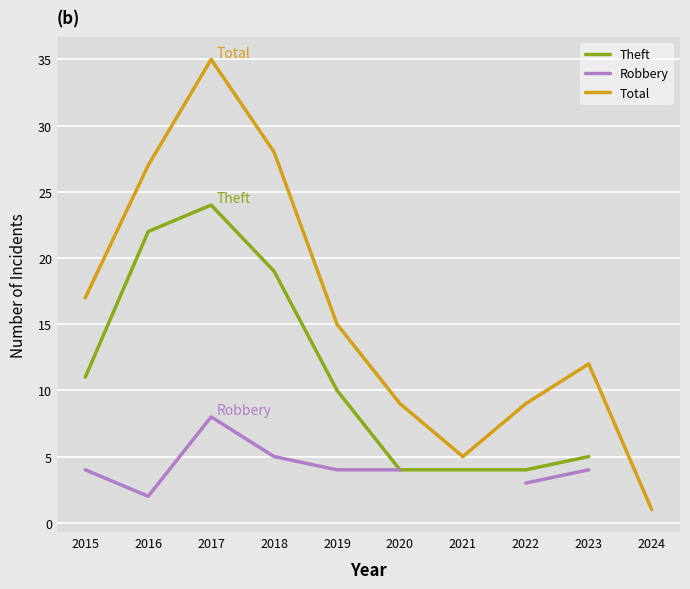

The Total series shows 8 at 2016. True or false?

False